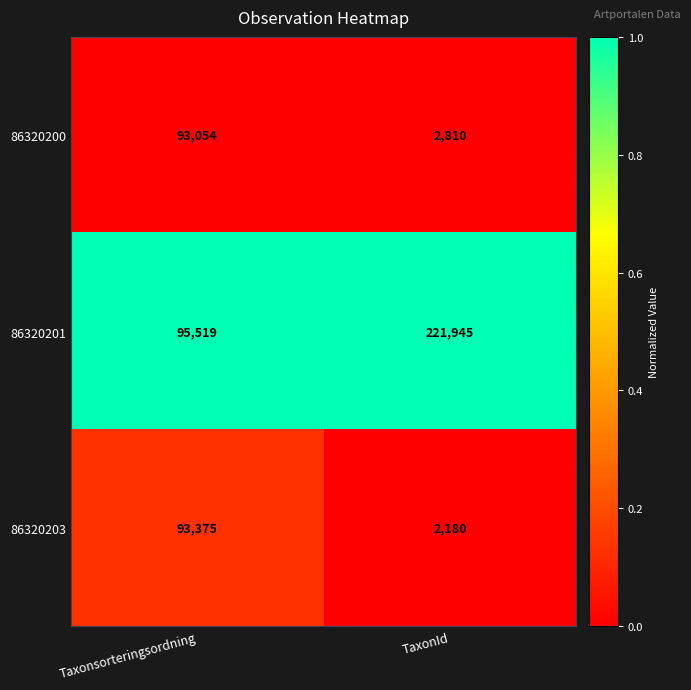

Reading left to right, transcribe all the data shown in this chart.

86320200: 93054	2810
86320201: 95519	221945
86320203: 93375	2180